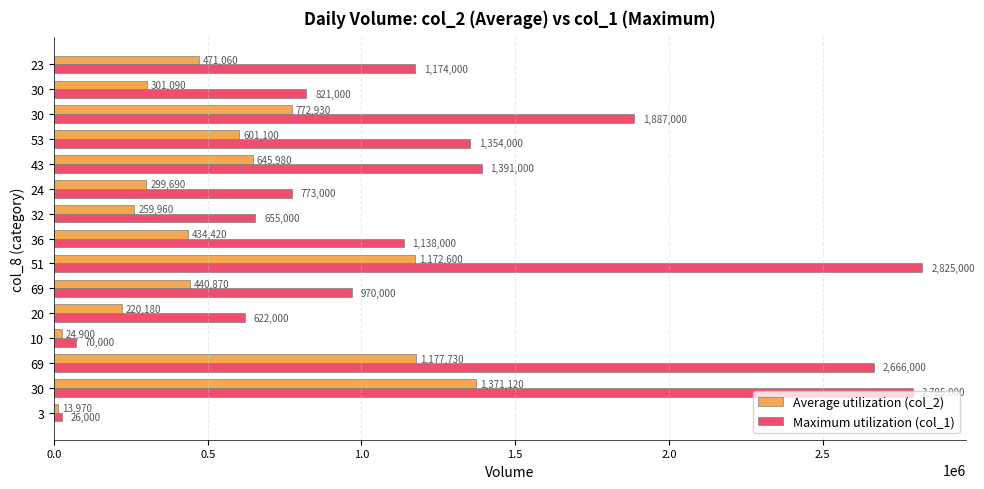

What are all the series names shown in the legend?

Average utilization (col_2), Maximum utilization (col_1)